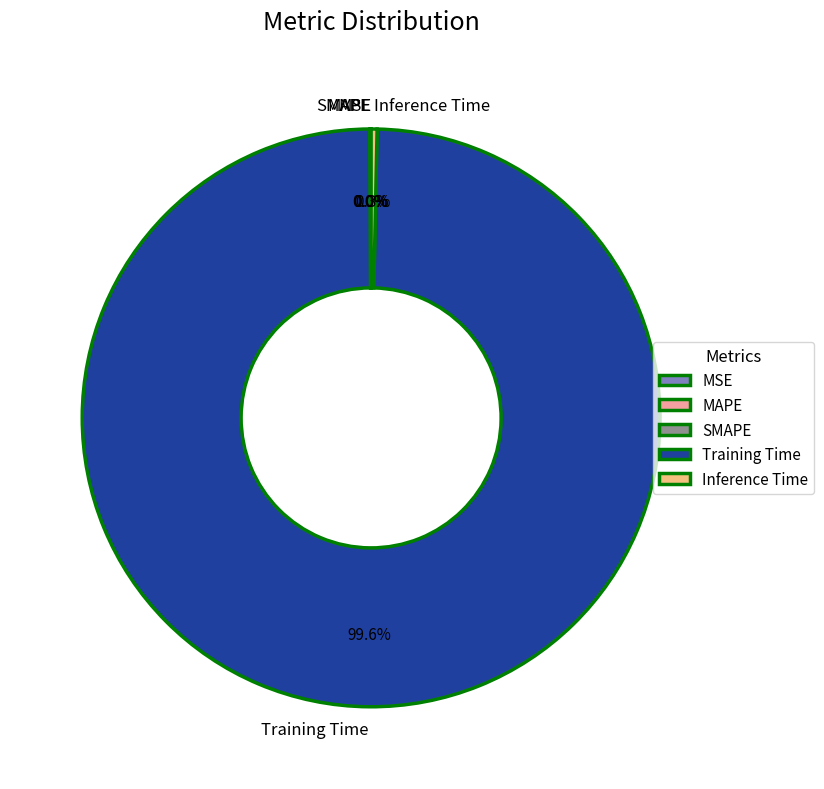

To the nearest percent, what is the average slice percentage?

20%